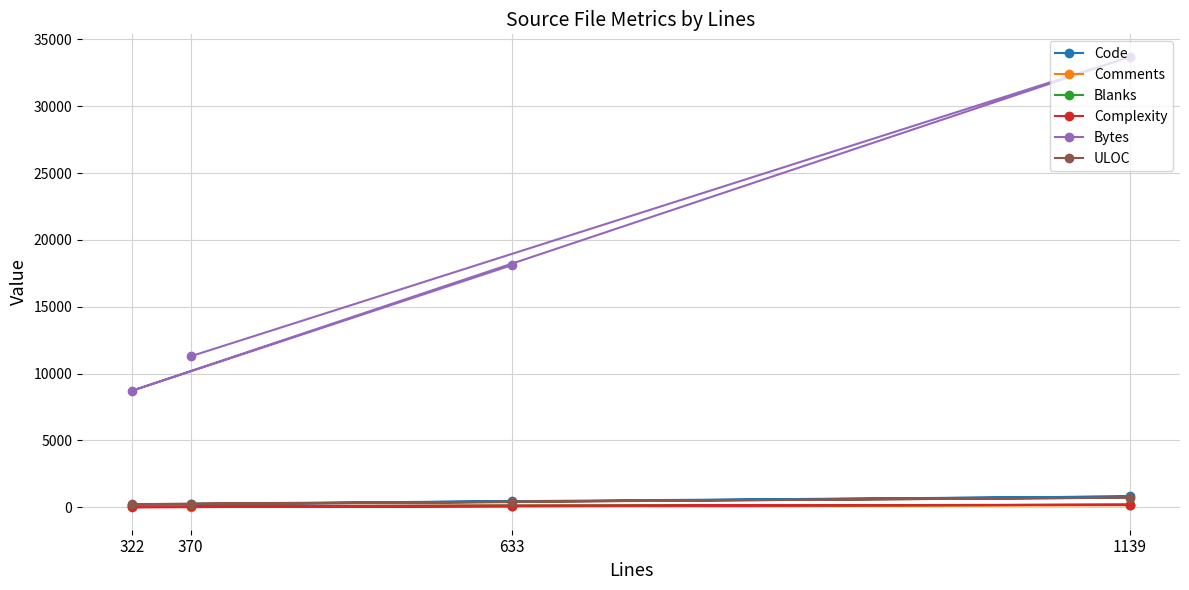

Rank the series by their maximum value, from highest to lowest.

Bytes, Code, ULOC, Complexity, Blanks, Comments